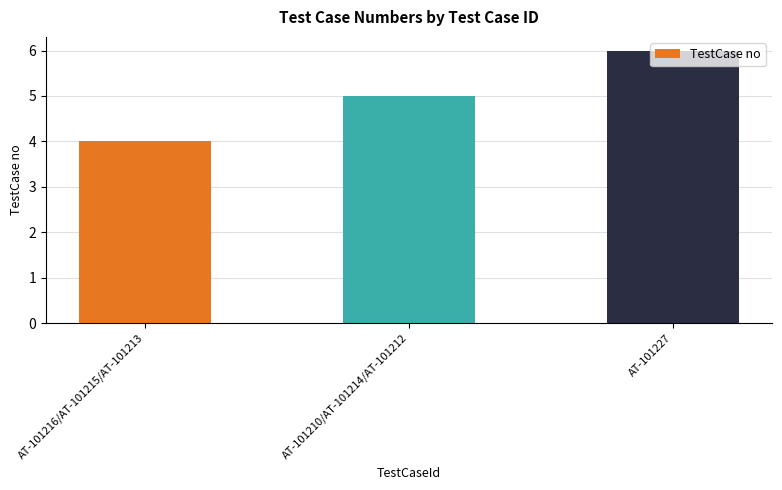

Where is the data nearest to the value 5?

AT-101210/AT-101214/AT-101212